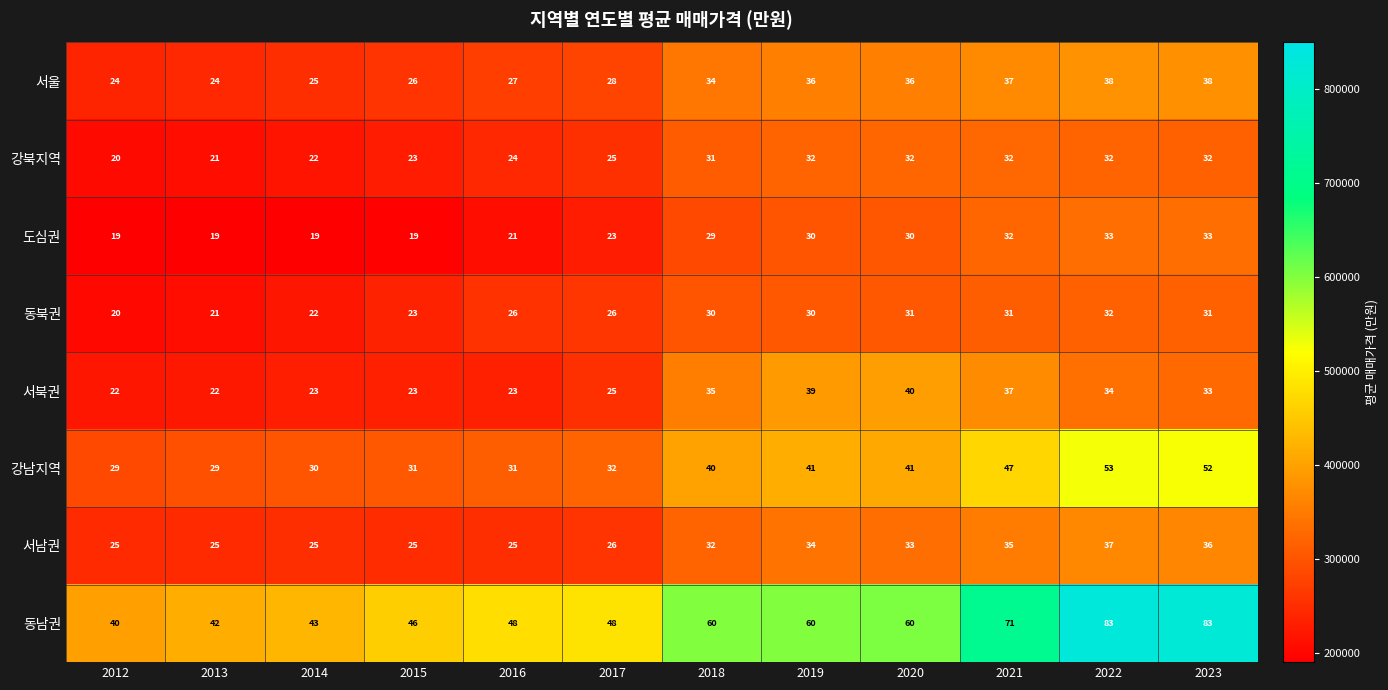

Which series changed the most between 2017 and 2018?

동남권